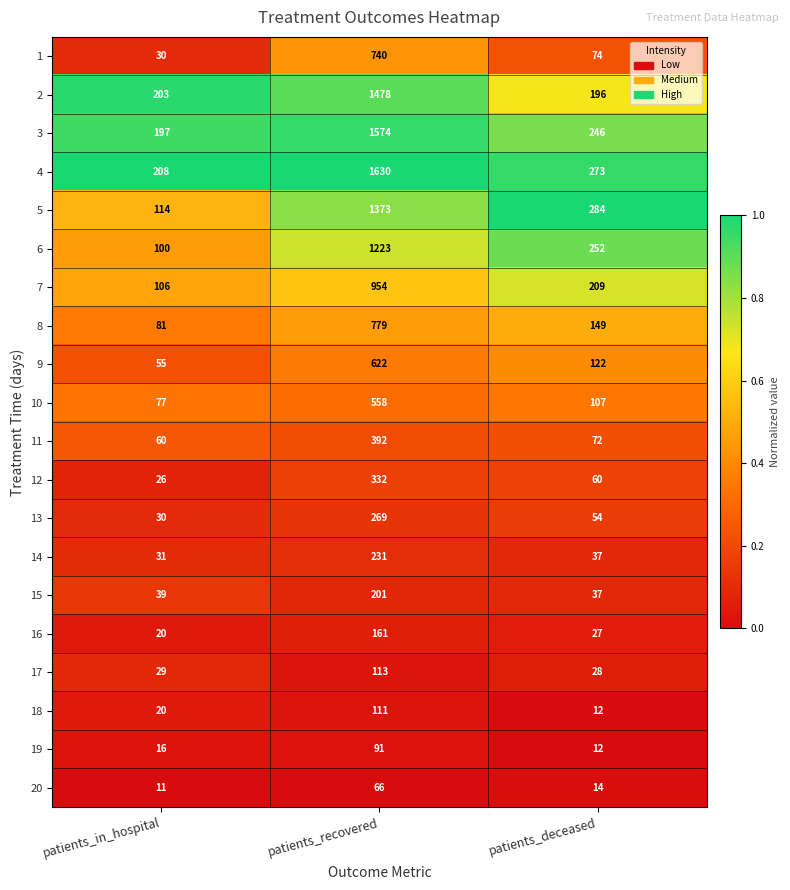

What is the sum of the 8 values at patients_deceased and patients_recovered?

928